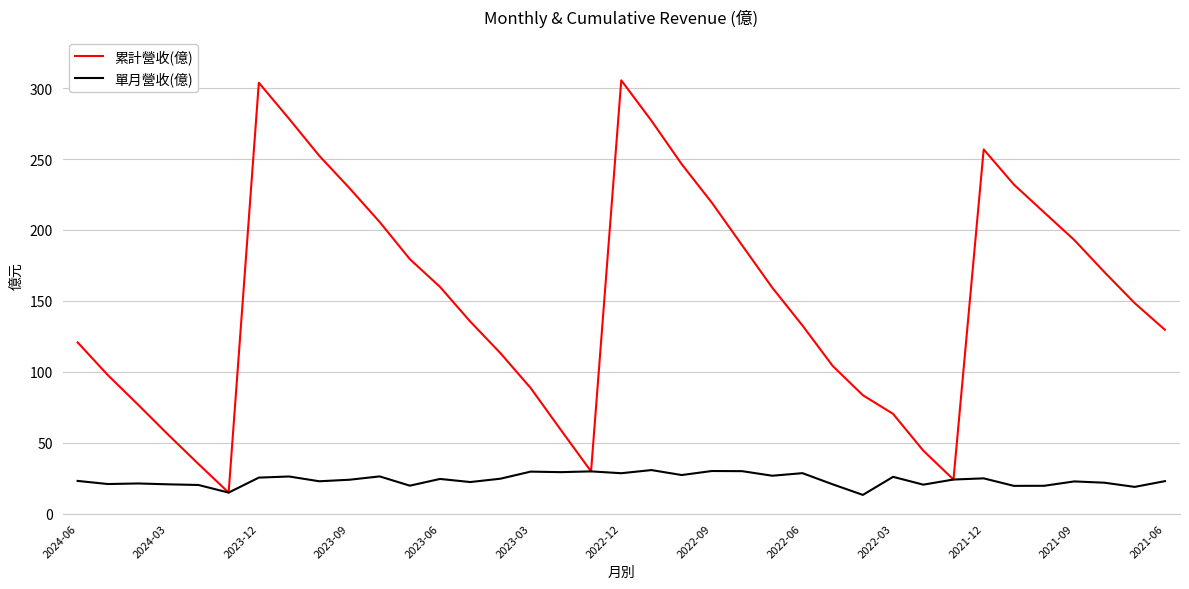

What is the maximum value shown in the chart?

305.5